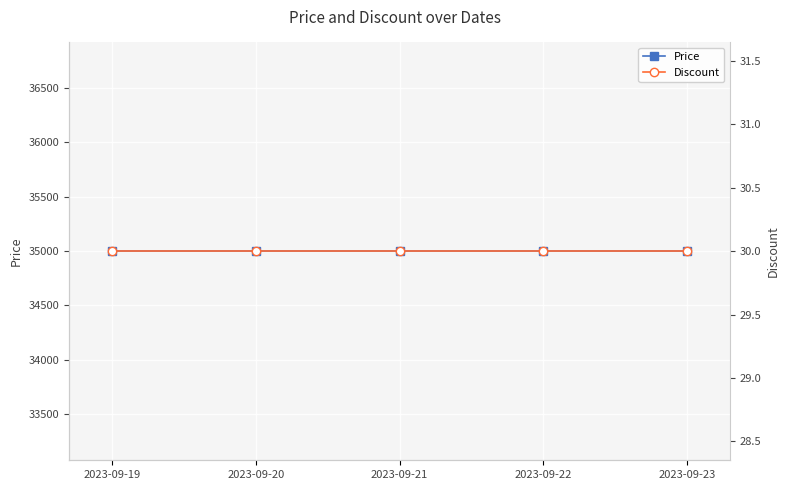

Reading left to right, transcribe all the data shown in this chart.

Price: 2023-09-19=35000	2023-09-20=35000	2023-09-21=35000	2023-09-22=35000	2023-09-23=35000
Discount: 2023-09-19=30	2023-09-20=30	2023-09-21=30	2023-09-22=30	2023-09-23=30